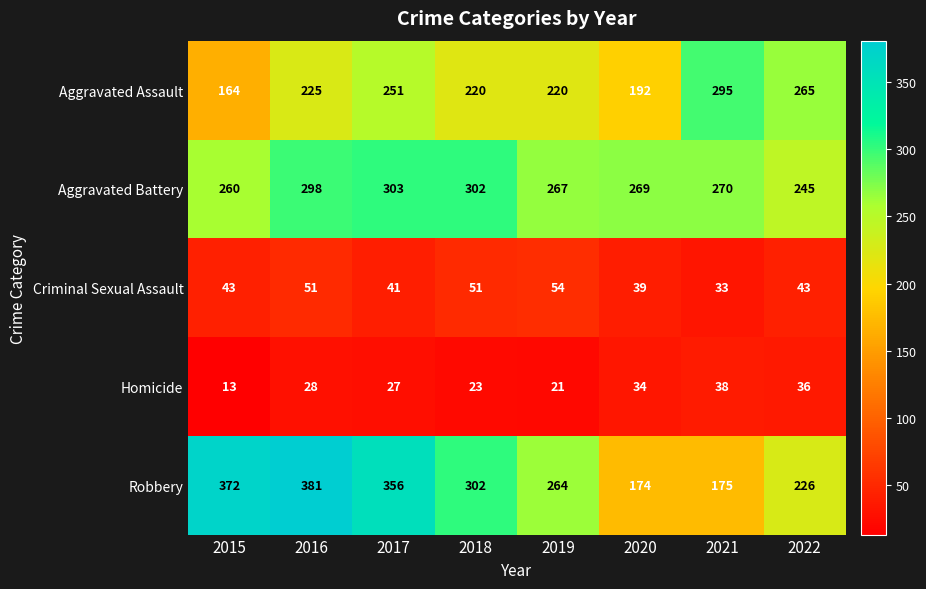

What is the approximate value of Criminal Sexual Assault at 2017?

41